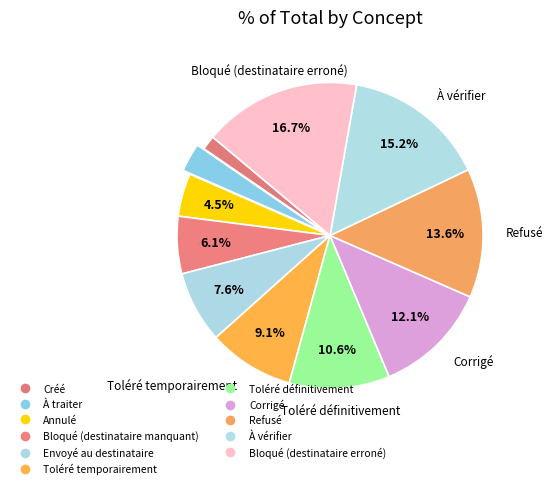

How many segments does this pie chart have?

11